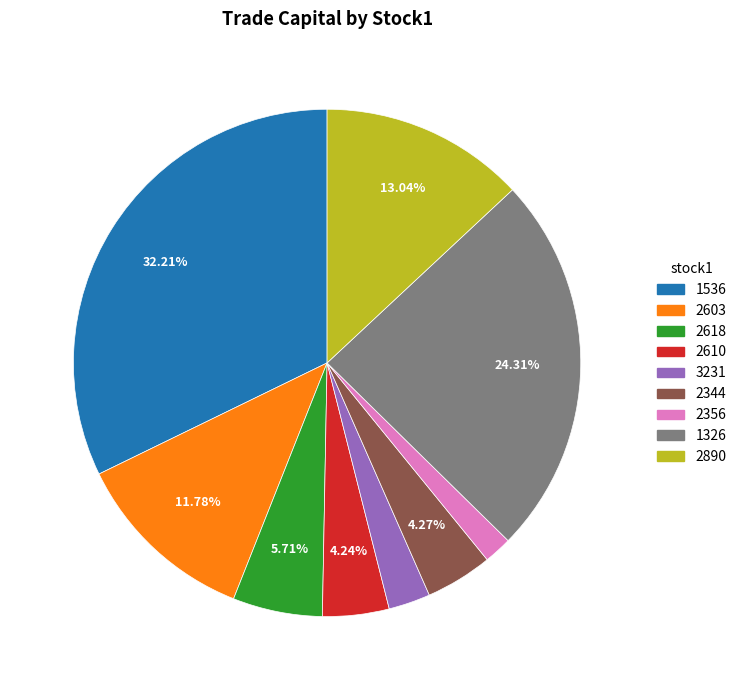

Does any single category account for the majority?

No